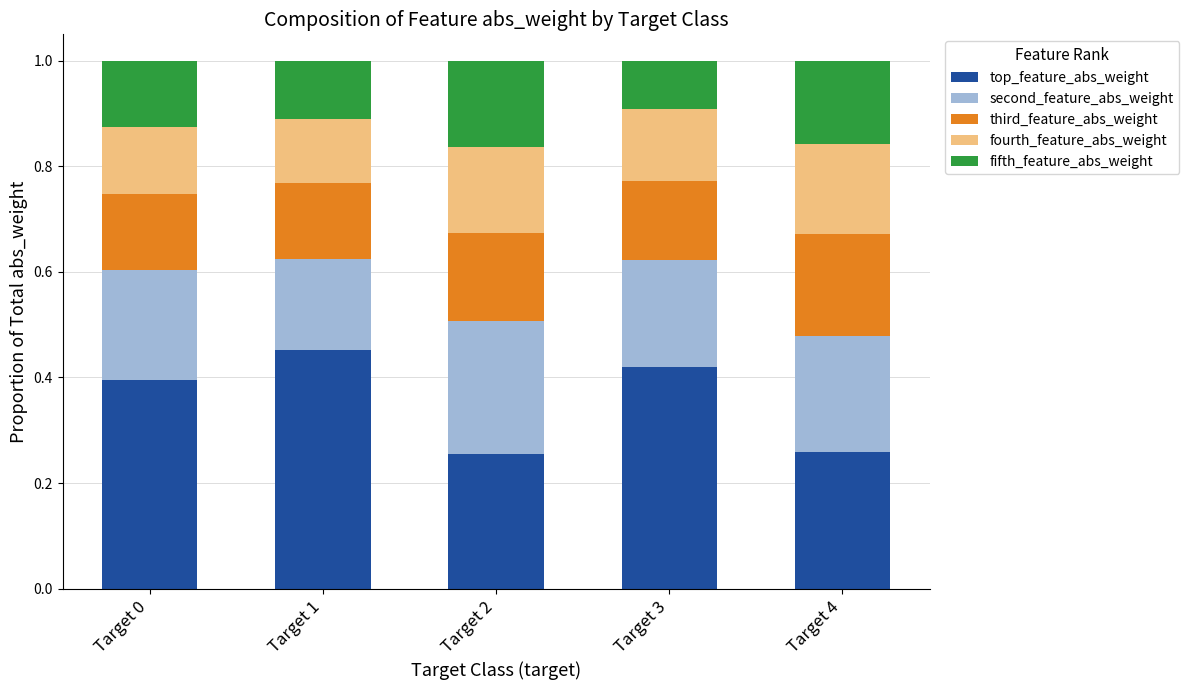

At which label does top_feature_abs_weight reach its peak?

Target 1